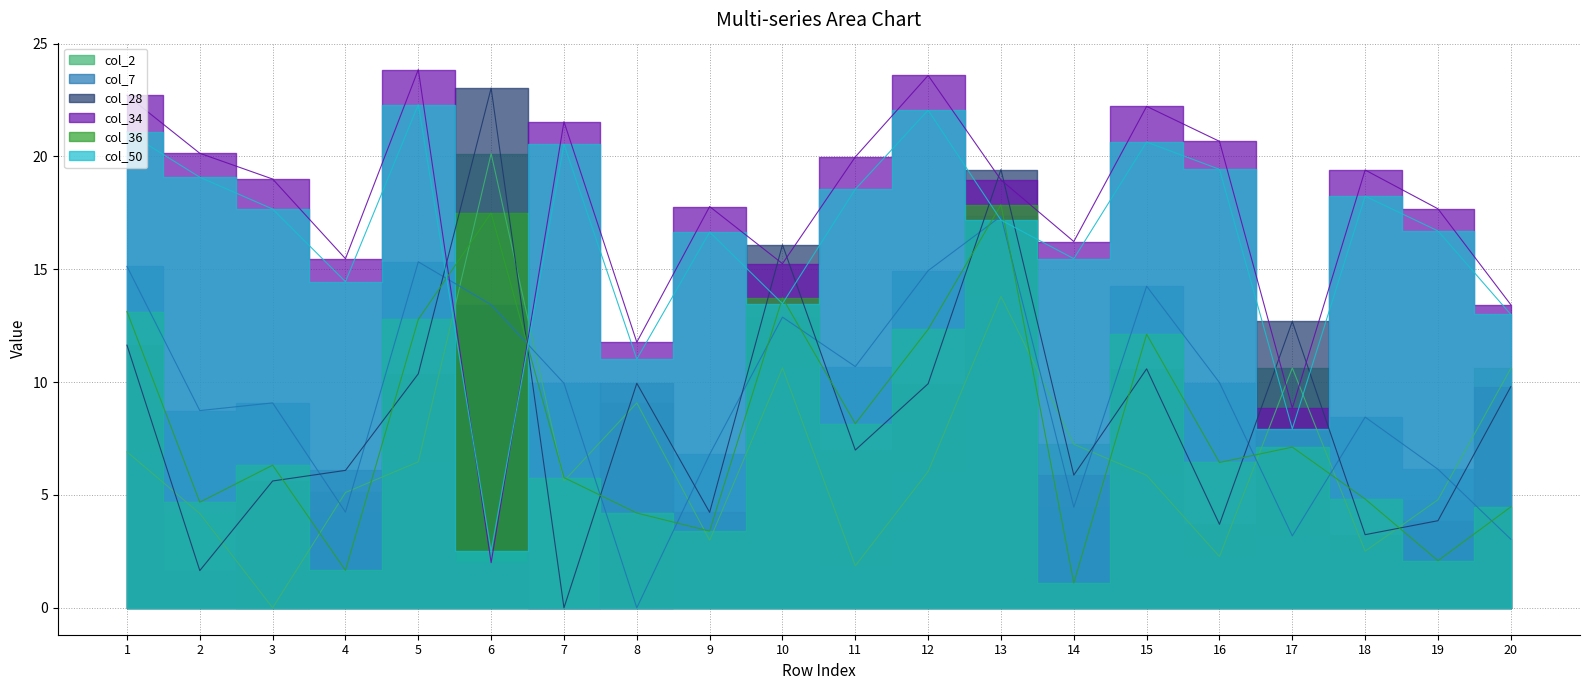

How many intersections are there between col_34 and col_50?

2